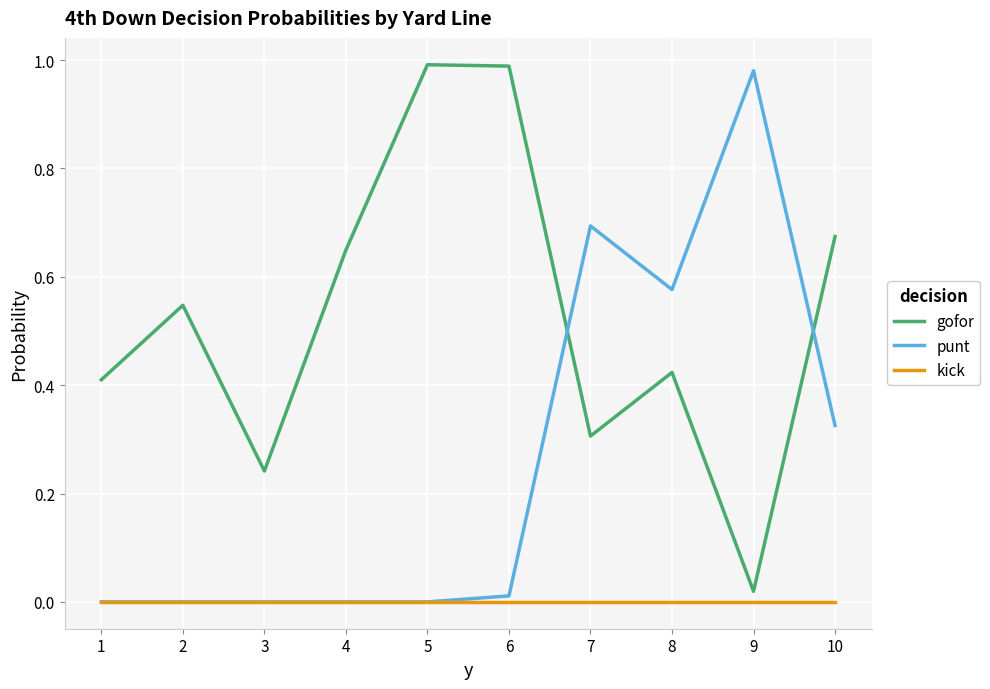

List the series in order of their overall mean, highest first.

gofor, punt, kick